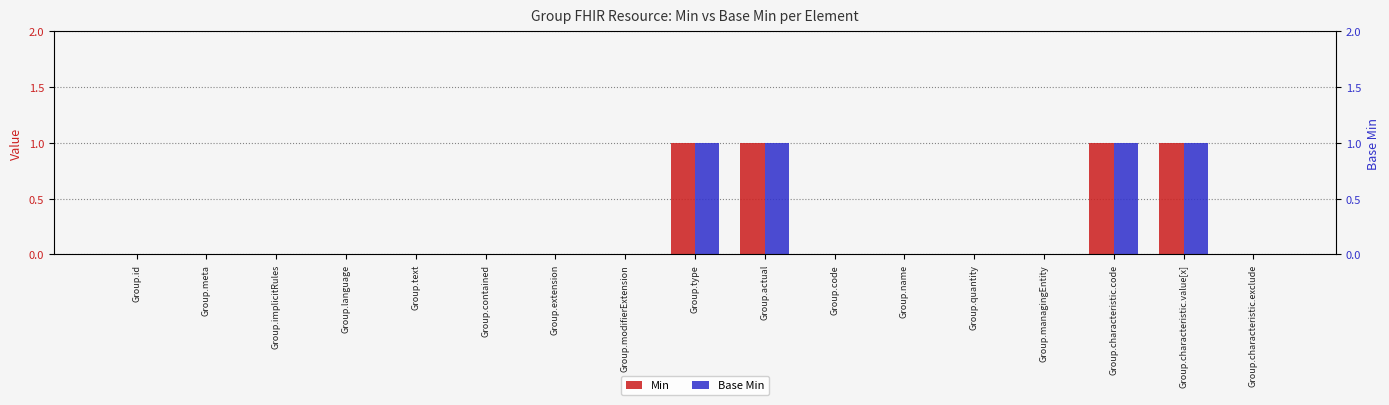

At Group.name, list the series in order from largest to smallest.

Min, Base Min